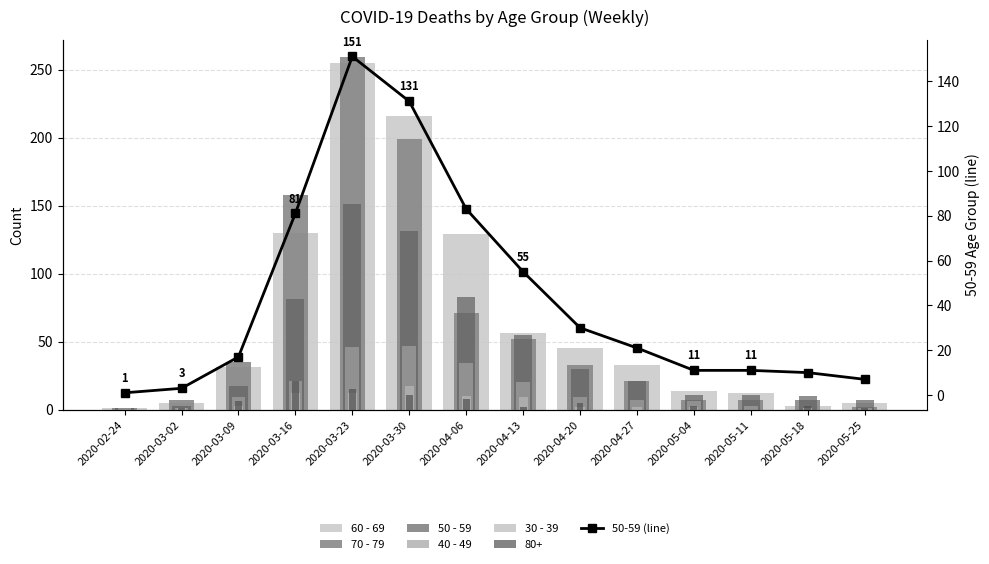

Between 2020-02-24 and 2020-05-04, which series saw the biggest shift?

60 - 69